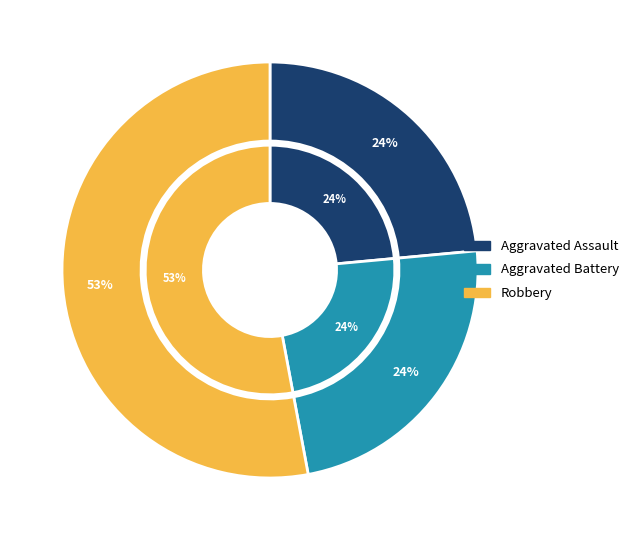

How much of the chart is everything except Aggravated Assault?

76.5%